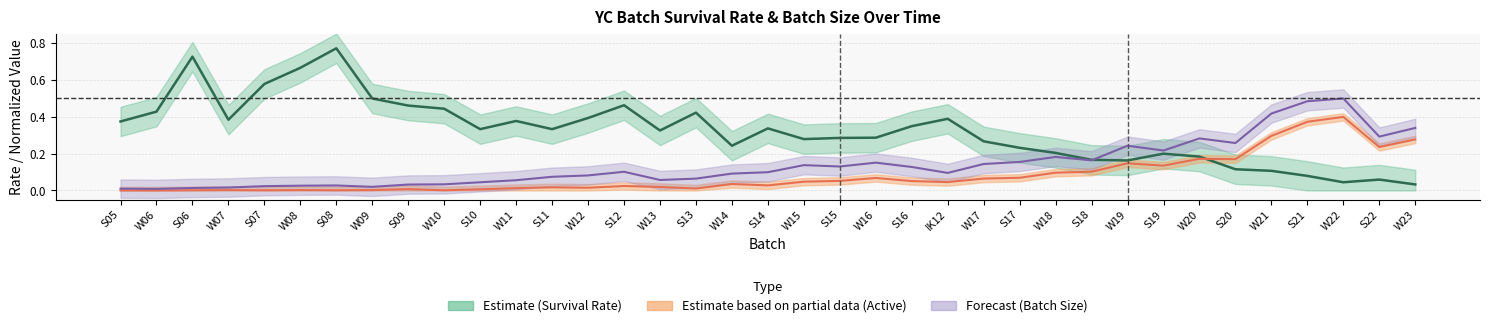

The Batch Size (norm) series shows 0.0 at W08. True or false?

False